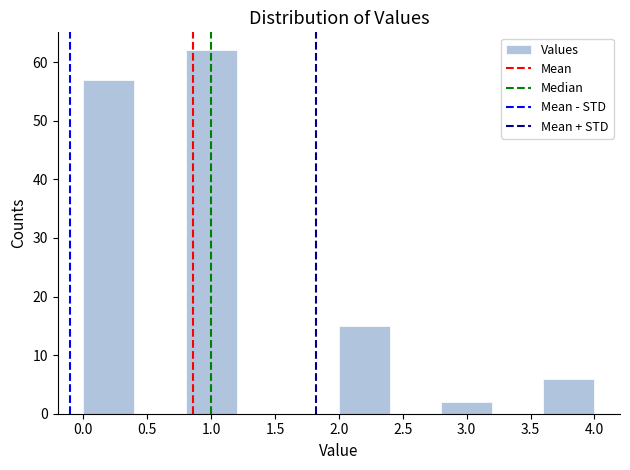

Reading left to right, list every bar in this chart as the range it spans on the x-axis followed by its height. The values are not printed on the chart, so give them approximately, as read against the axis.

0.0 to 0.4: 57
0.4 to 0.8: 0
0.8 to 1.2: 62
1.2 to 1.6: 0
1.6 to 2.0: 0
2.0 to 2.4: 15
2.4 to 2.8: 0
2.8 to 3.2: 2
3.2 to 3.6: 0
3.6 to 4.0: 6